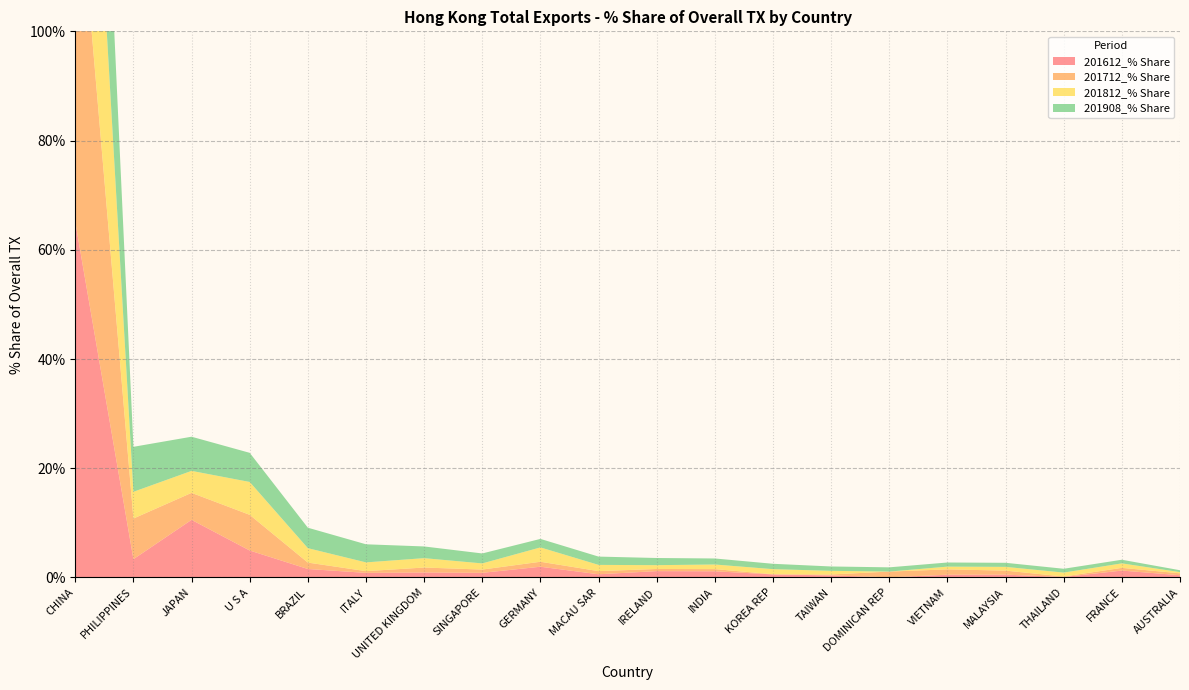

Reading left to right, extract all data points from this chart.

201612_% Share: CHINA=65.1	PHILIPPINES=3.3	JAPAN=10.5	U S A=4.9	BRAZIL=1.5	ITALY=0.8	UNITED KINGDOM=0.9	SINGAPORE=0.8	GERMANY=2.0	MACAU SAR=0.6	IRELAND=1.2	INDIA=1.1	KOREA REP=0.6	TAIWAN=0.4	DOMINICAN REP=0.0	VIETNAM=0.5	MALAYSIA=0.5	THAILAND=0.1	FRANCE=1.3	AUSTRALIA=0.4
201712_% Share: CHINA=69.8	PHILIPPINES=7.4	JAPAN=4.9	U S A=6.5	BRAZIL=1.2	ITALY=0.3	UNITED KINGDOM=0.9	SINGAPORE=0.6	GERMANY=0.9	MACAU SAR=0.6	IRELAND=0.4	INDIA=0.4	KOREA REP=0.0	TAIWAN=0.2	DOMINICAN REP=1.1	VIETNAM=1.0	MALAYSIA=0.7	THAILAND=0.1	FRANCE=0.5	AUSTRALIA=0.4
201812_% Share: CHINA=64.6	PHILIPPINES=4.9	JAPAN=4.0	U S A=6.0	BRAZIL=2.6	ITALY=1.6	UNITED KINGDOM=1.7	SINGAPORE=1.1	GERMANY=2.6	MACAU SAR=1.1	IRELAND=0.7	INDIA=0.8	KOREA REP=0.9	TAIWAN=0.7	DOMINICAN REP=0.0	VIETNAM=0.5	MALAYSIA=0.7	THAILAND=0.7	FRANCE=0.8	AUSTRALIA=0.2
201908_% Share: CHINA=55.3	PHILIPPINES=8.2	JAPAN=6.3	U S A=5.3	BRAZIL=3.7	ITALY=3.3	UNITED KINGDOM=2.1	SINGAPORE=1.8	GERMANY=1.6	MACAU SAR=1.5	IRELAND=1.3	INDIA=1.1	KOREA REP=1.0	TAIWAN=0.8	DOMINICAN REP=0.8	VIETNAM=0.8	MALAYSIA=0.7	THAILAND=0.7	FRANCE=0.7	AUSTRALIA=0.3